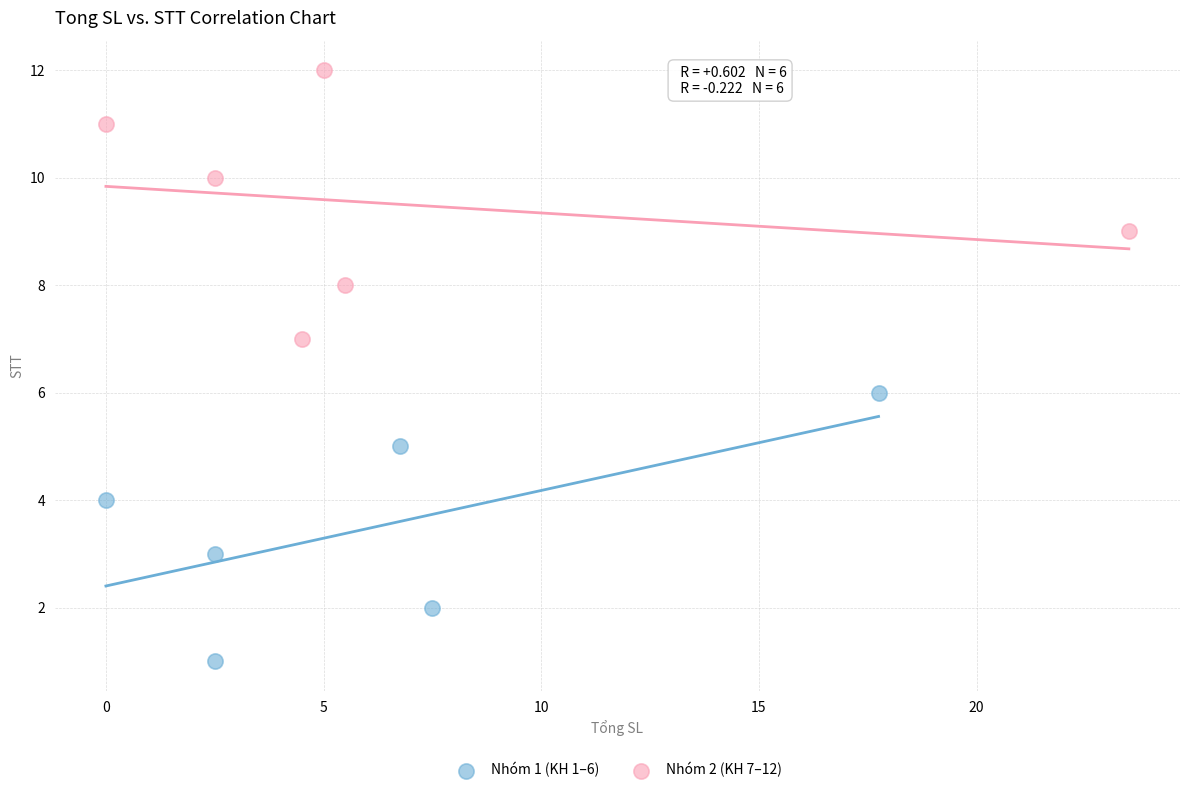

Which series reaches the maximum Y coordinate?

Nhóm 2 (KH 7–12)